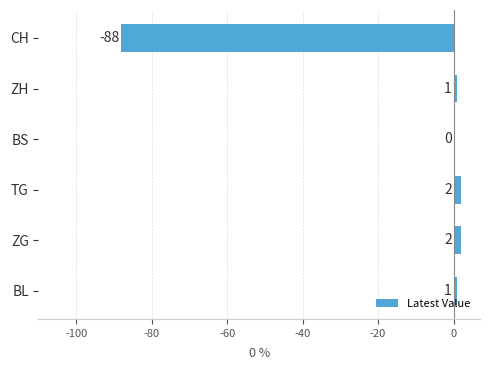

Are the bars horizontal?

Yes